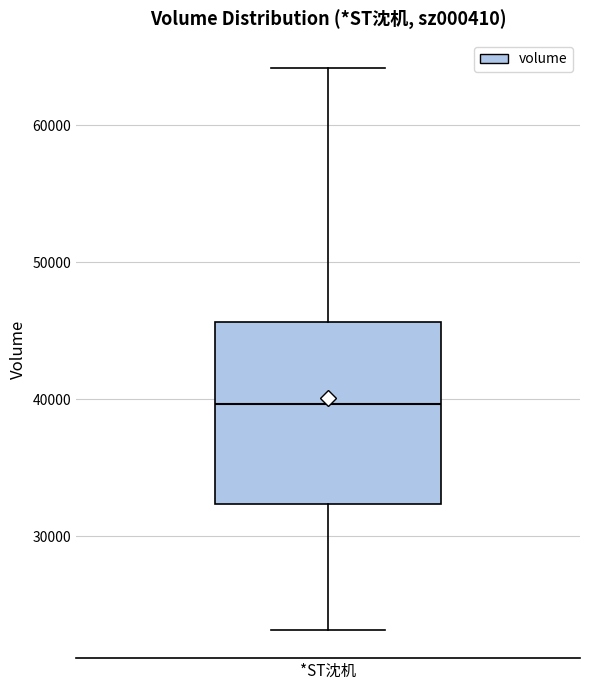

Where does the lower whisker of the box for *ST沈机 end on the y-axis? The values are not printed on the chart, so give them approximately, as read against the axis.

23000